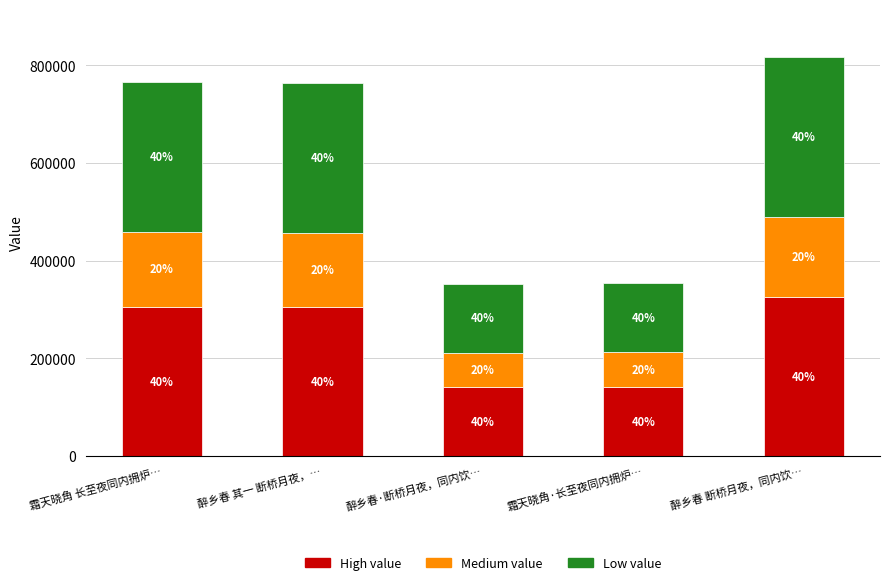

What is the label of the 5th bar from the right?

霜天晓角 长至夜同内拥炉…